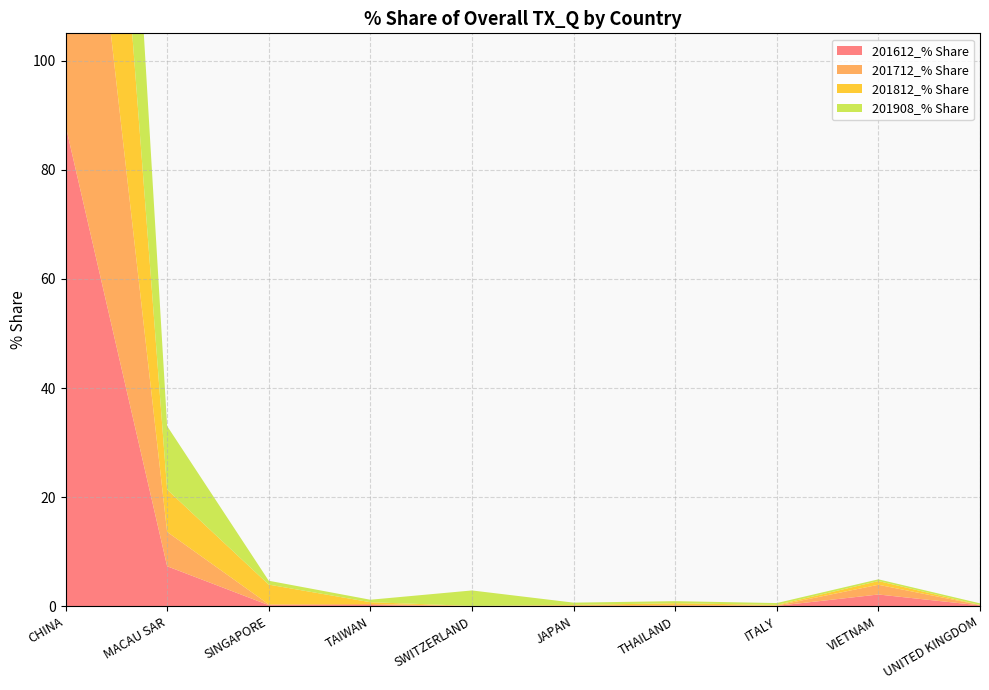

Reading right to left, list all the values displayed in this chart.

201612_% Share: UNITED KINGDOM=0.2	VIETNAM=2.2	ITALY=0.1	THAILAND=0.1	JAPAN=0.0	SWITZERLAND=0.1	TAIWAN=0.2	SINGAPORE=0.2	MACAU SAR=7.3	CHINA=88.1
201712_% Share: UNITED KINGDOM=0.1	VIETNAM=1.8	ITALY=0.1	THAILAND=0.1	JAPAN=0.1	SWITZERLAND=0.0	TAIWAN=0.2	SINGAPORE=0.2	MACAU SAR=6.3	CHINA=90.4
201812_% Share: UNITED KINGDOM=0.0	VIETNAM=0.7	ITALY=0.1	THAILAND=0.3	JAPAN=0.1	SWITZERLAND=0.0	TAIWAN=0.3	SINGAPORE=3.6	MACAU SAR=7.8	CHINA=86.1
201908_% Share: UNITED KINGDOM=0.3	VIETNAM=0.3	ITALY=0.3	THAILAND=0.4	JAPAN=0.4	SWITZERLAND=2.8	TAIWAN=0.5	SINGAPORE=0.7	MACAU SAR=11.6	CHINA=81.6